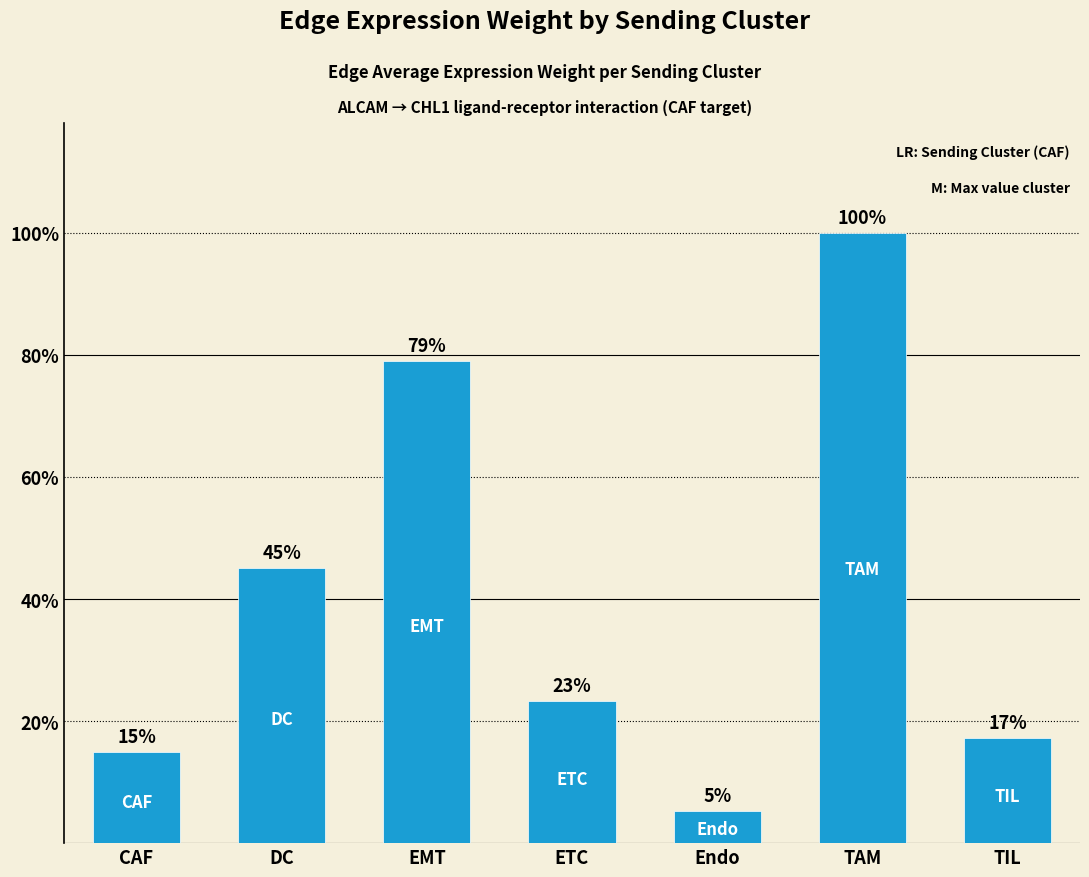

Are the bars grouped side by side (vs. stacked)?

No